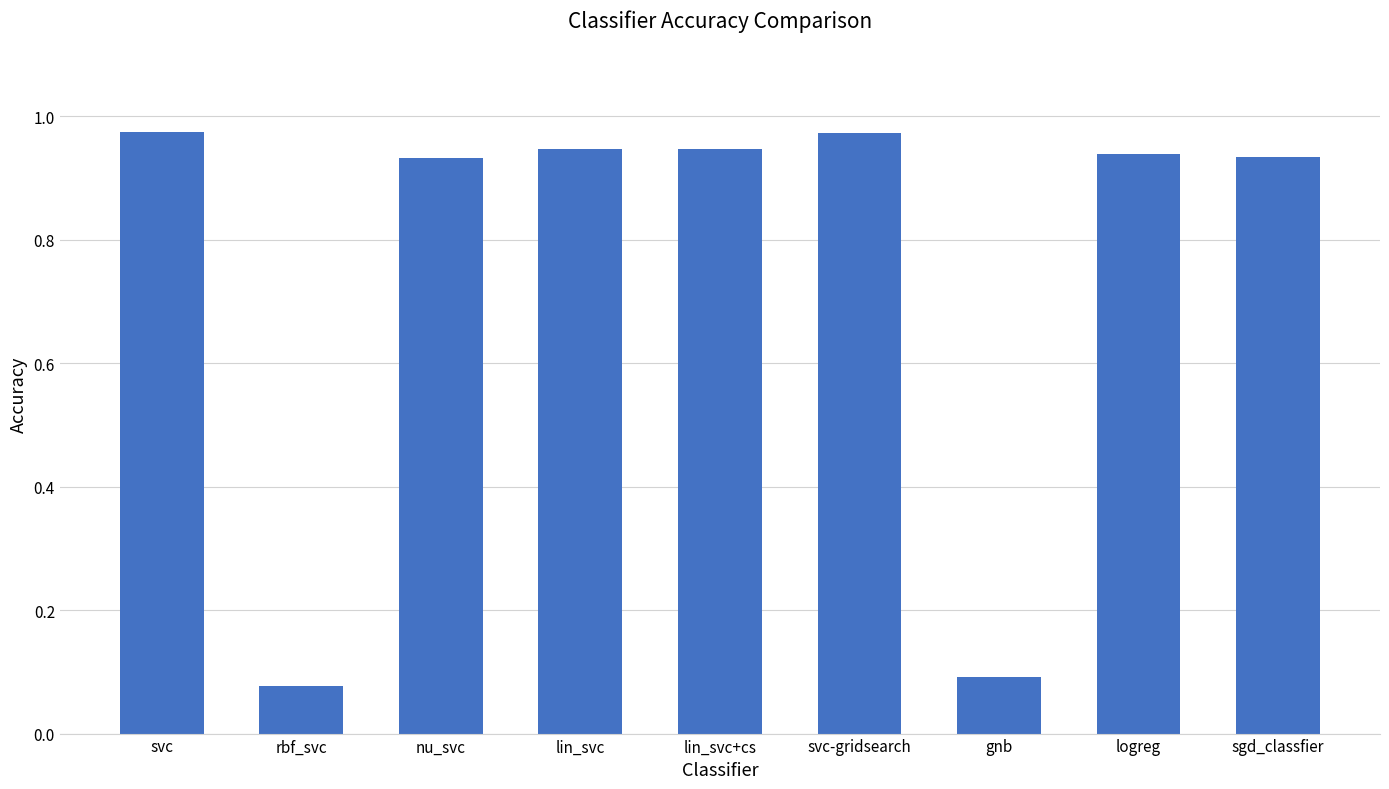

What is the change in value from rbf_svc to lin_svc+cs?

+0.9